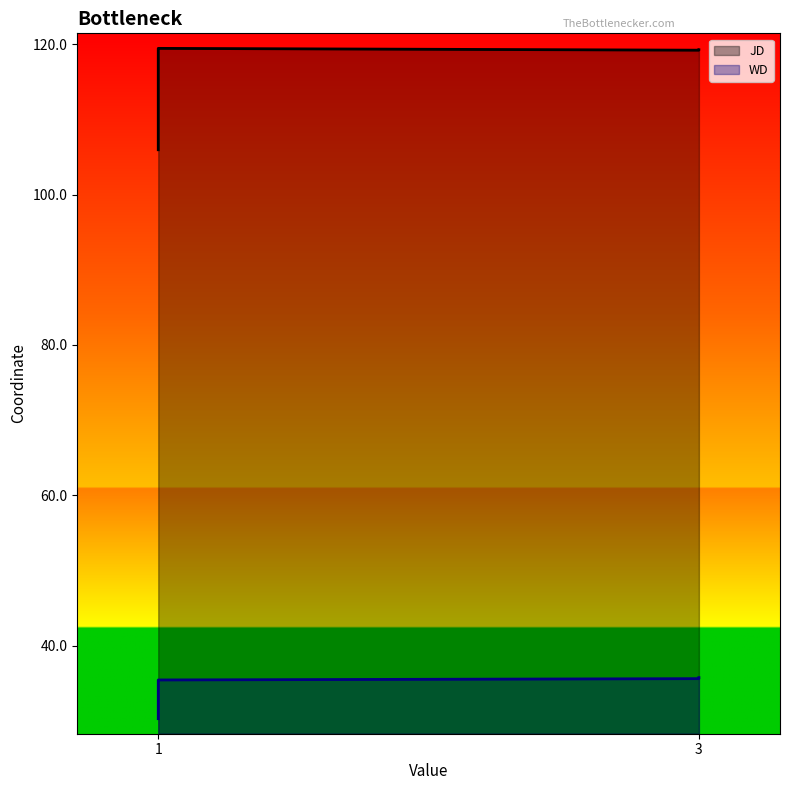

Which has a higher value, 3 or 1?

3